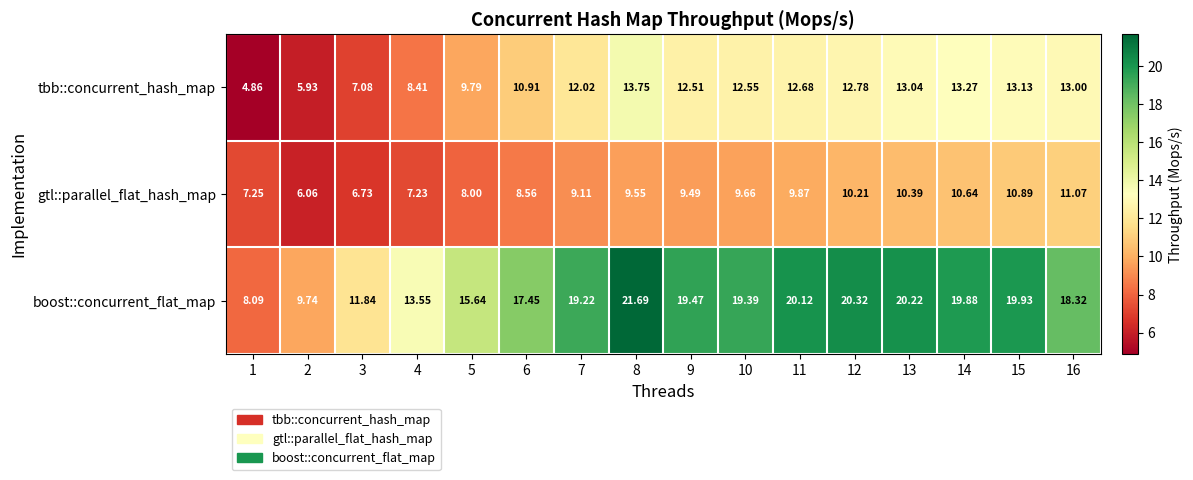

Between 4 and 14, which series saw the biggest shift?

boost::concurrent_flat_map